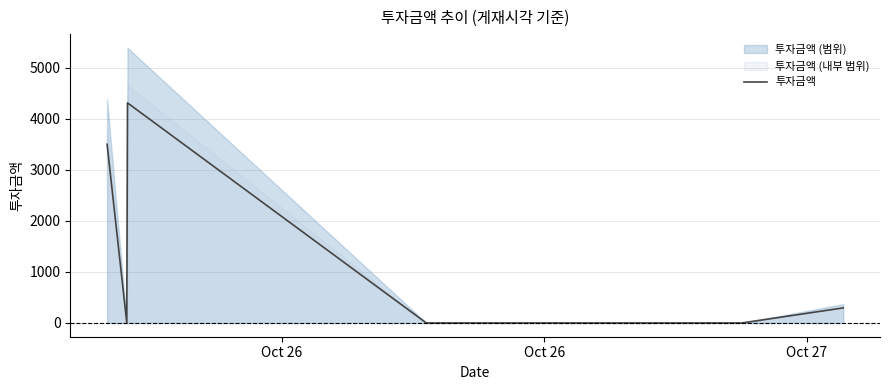

How many lines are shown in the chart?

1